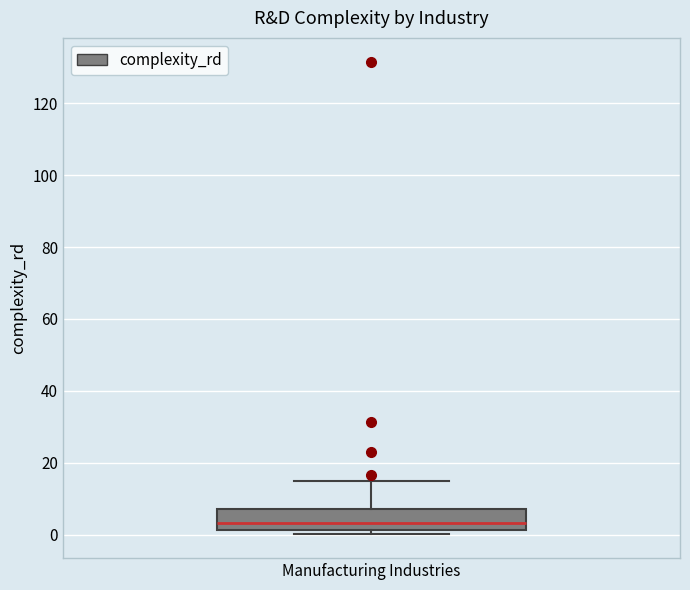

Where does the median line of the box for Manufacturing Industries sit on the y-axis? The values are not printed on the chart, so give them approximately, as read against the axis.

4